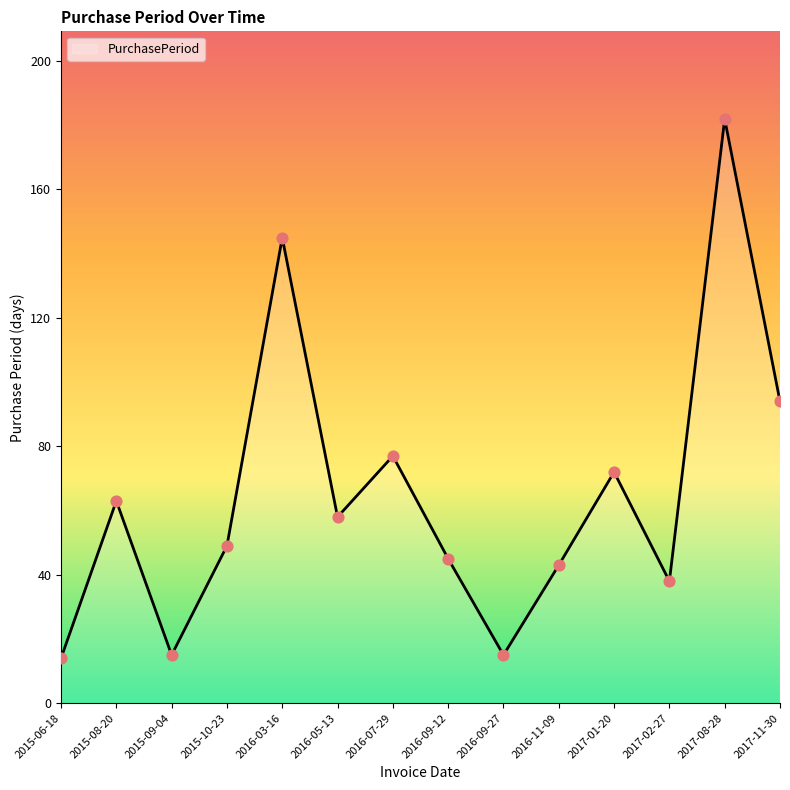

Which has a higher value, 2015-10-23 or 2016-11-09?

2015-10-23